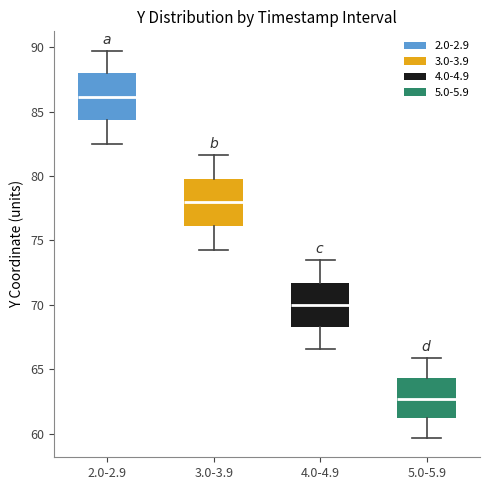

Reading left to right, transcribe this box plot: for each box, give where its median line is, the range the box spans, and where its two whiskers end, as read against the y-axis. The values are not printed on the chart, so give them approximately, as read against the axis.

2.0-2.9: median 86.0, box 84.5 to 88.0, whiskers 82.5 to 89.5
3.0-3.9: median 78.0, box 76.0 to 80.0, whiskers 74.5 to 81.5
4.0-4.9: median 70.0, box 68.5 to 71.5, whiskers 66.5 to 73.5
5.0-5.9: median 62.5, box 61.0 to 64.5, whiskers 59.5 to 66.0